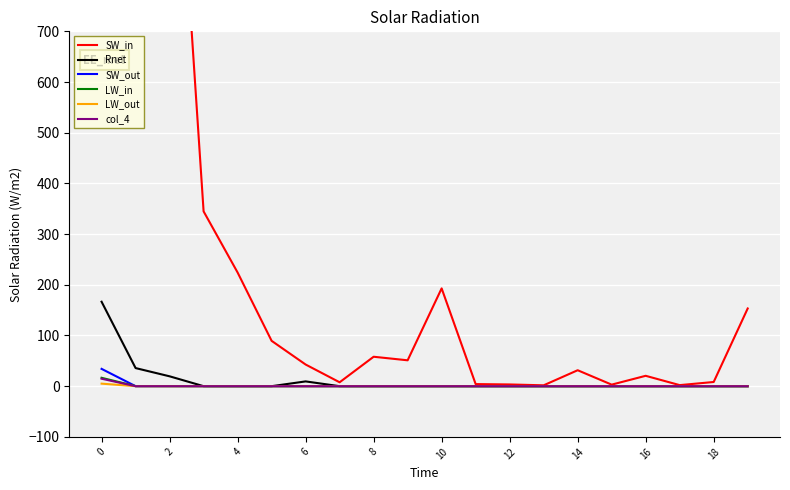

List the series in order of their peak value, lowest first.

LW_out, col_4, LW_in, SW_out, Rnet, SW_in